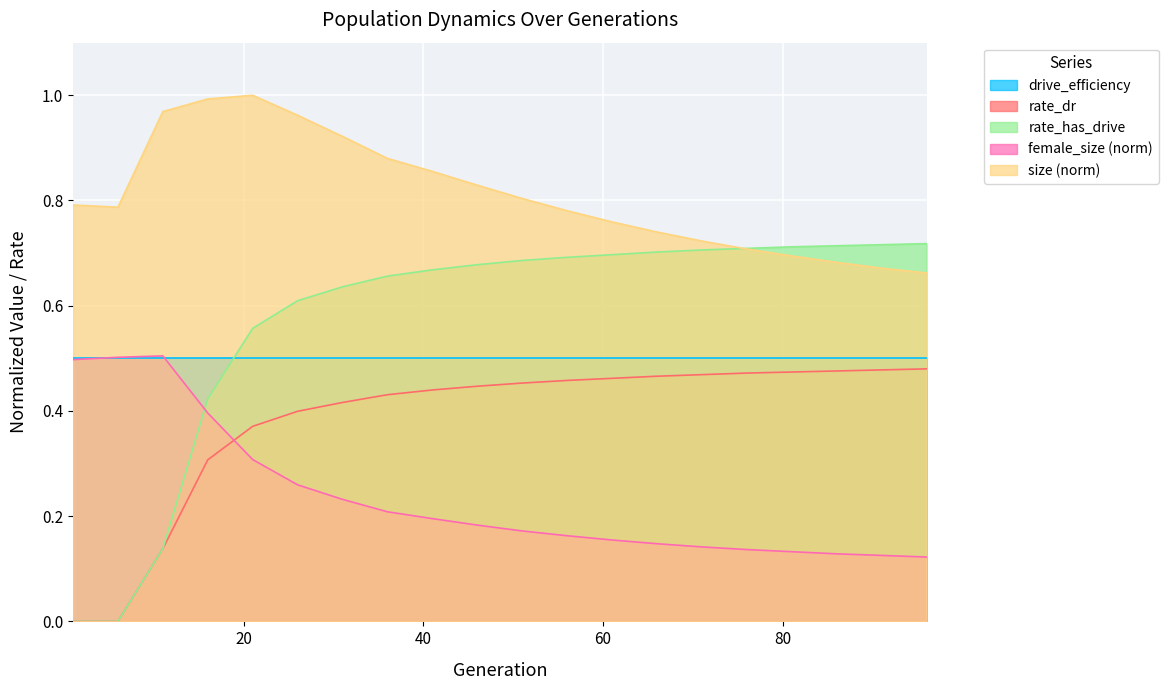

In female_size, how many points are higher than both neighbors (excluding endpoints)?

1